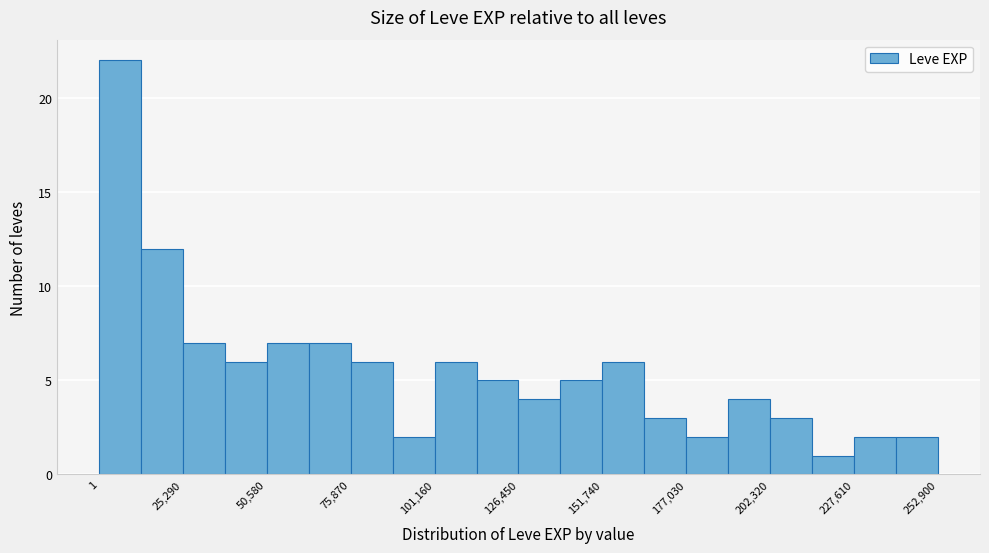

Around what value on the x-axis is the tallest bar? Give the approximate position of its centre, as read against the axis.

5000